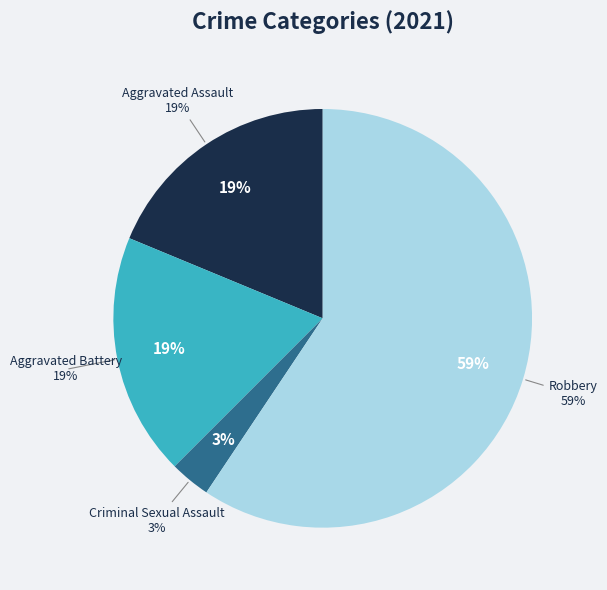

True or false: Criminal Sexual Assault accounts for 3% of the total.

True